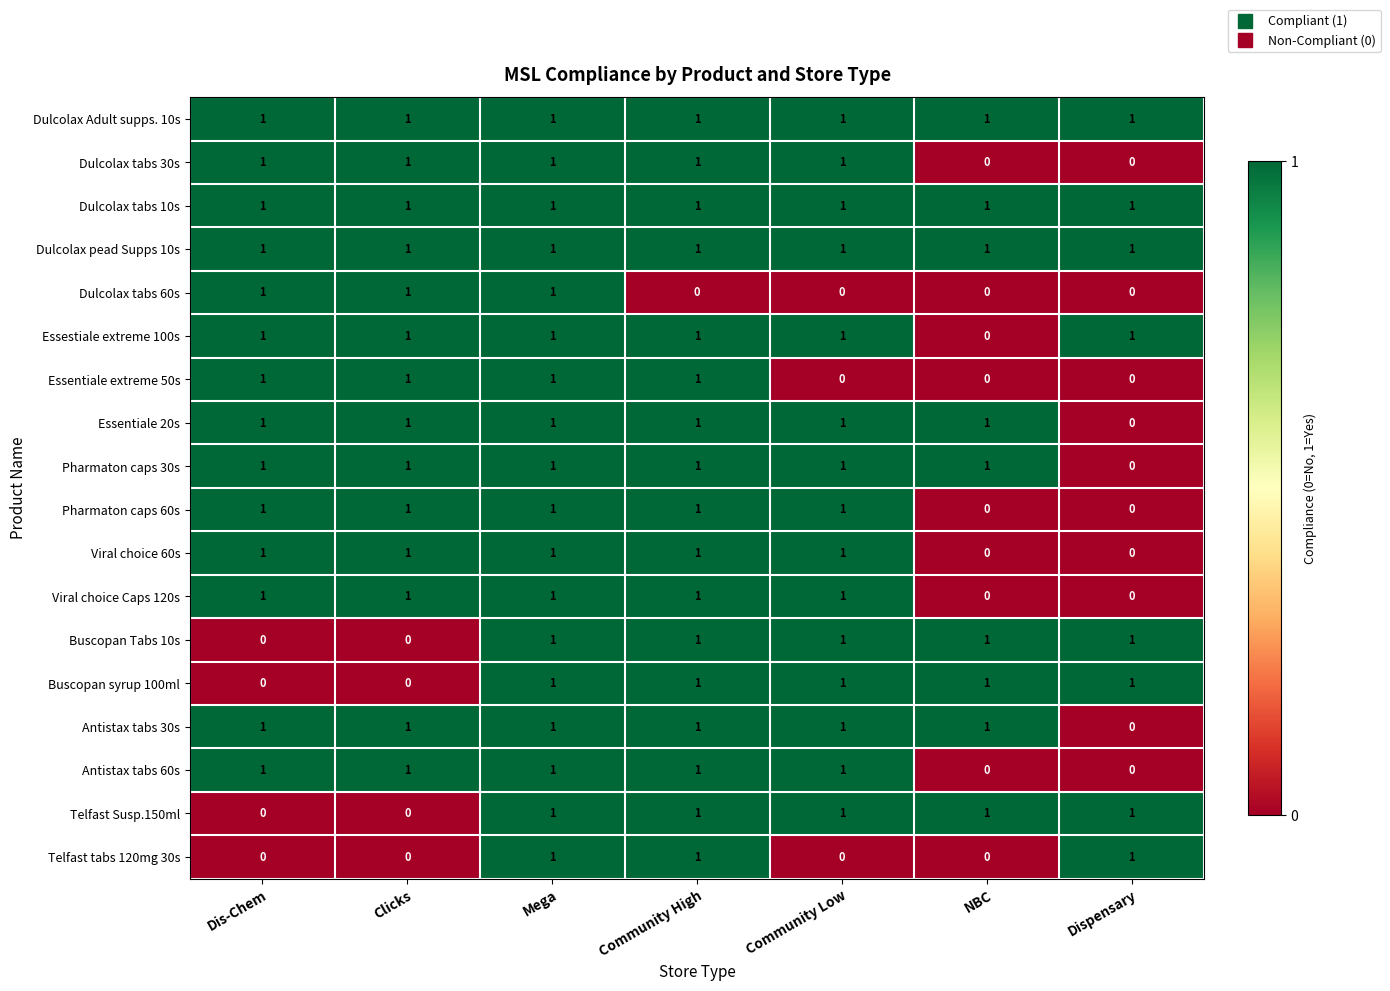

Is it true that Viral choice 60s equals 1 at Community Low?

True